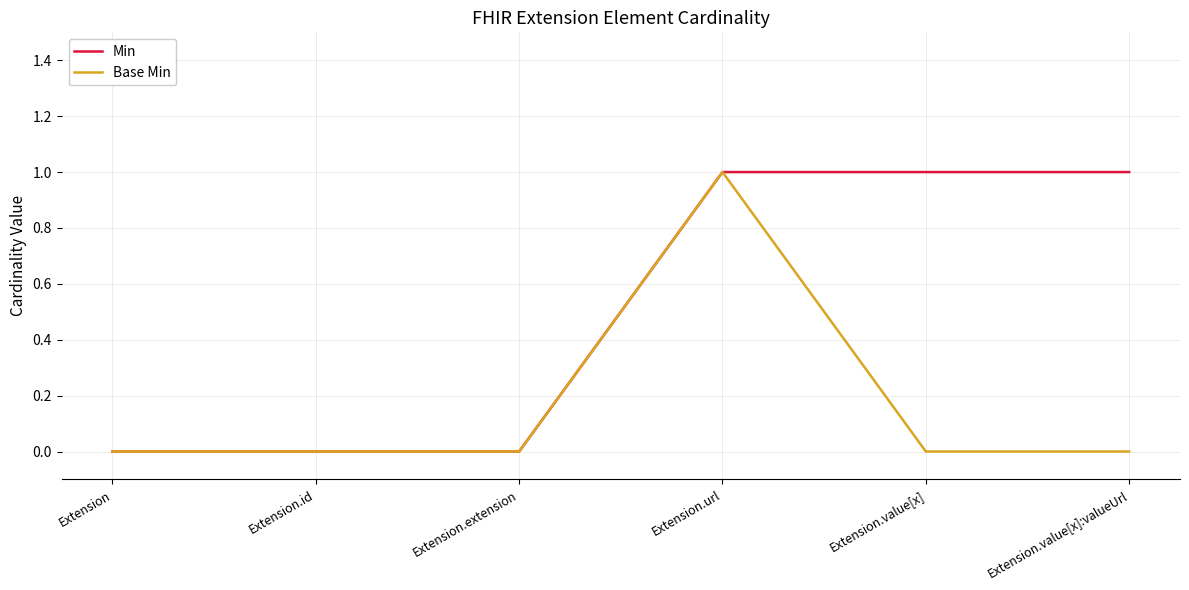

Reading right to left, extract all data points from this chart.

Min: Extension.value[x]:valueUrl=1	Extension.value[x]=1	Extension.url=1	Extension.extension=0	Extension.id=0	Extension=0
Base Min: Extension.value[x]:valueUrl=0	Extension.value[x]=0	Extension.url=1	Extension.extension=0	Extension.id=0	Extension=0